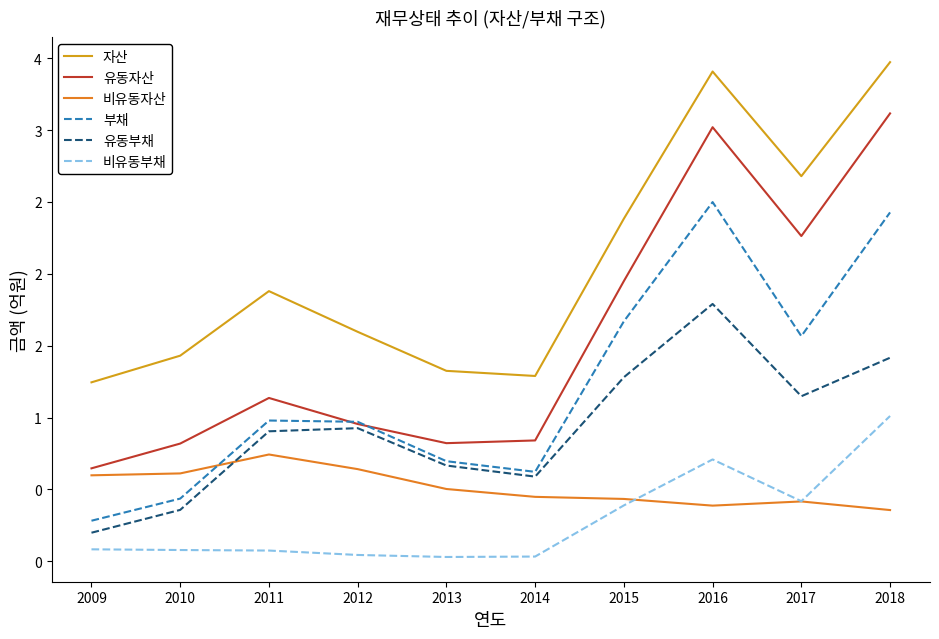

Does the chart have visible grid lines?

No